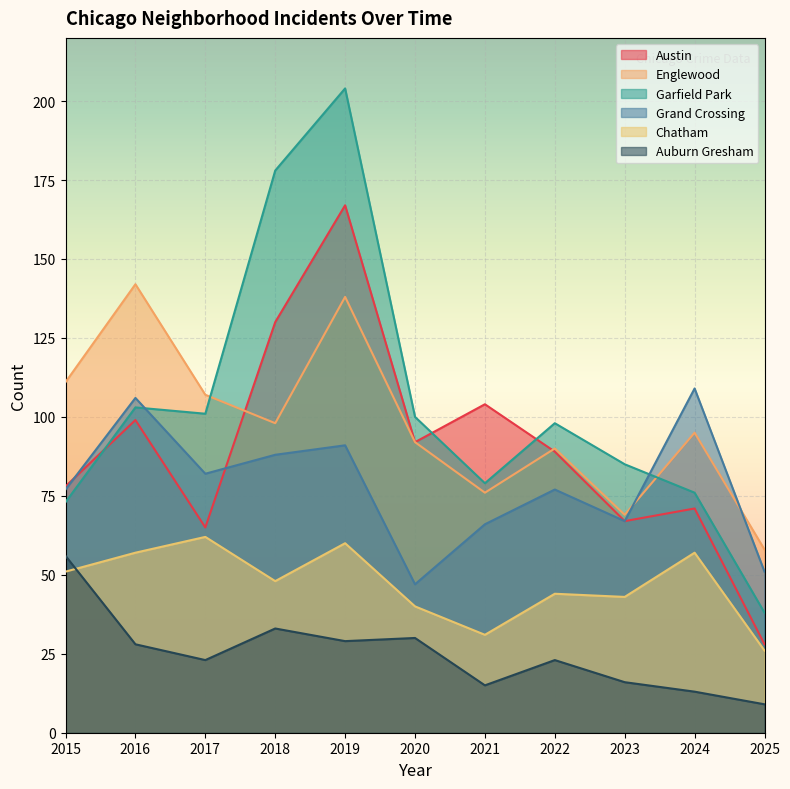

Reading right to left, extract all data points from this chart.

Austin: 28	71	67	89	104	92	167	130	65	99	78
Englewood: 58	95	69	90	76	92	138	98	107	142	111
Garfield Park: 38	76	85	98	79	100	204	178	101	103	73
Grand Crossing: 51	109	67	77	66	47	91	88	82	106	77
Chatham: 26	57	43	44	31	40	60	48	62	57	51
Auburn Gresham: 9	13	16	23	15	30	29	33	23	28	56